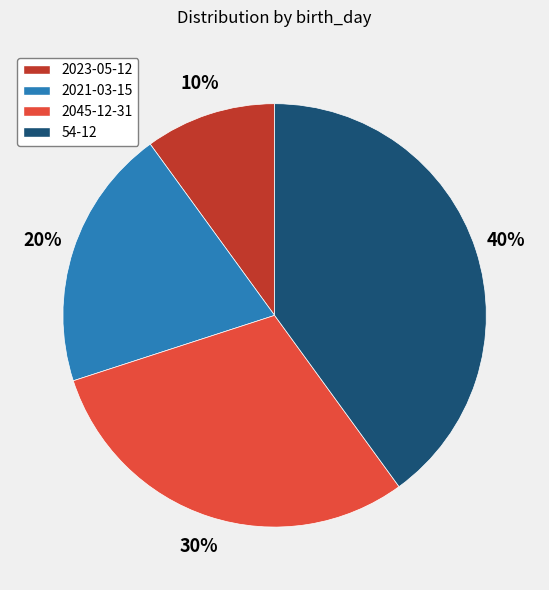

How many slices are in this pie chart?

4